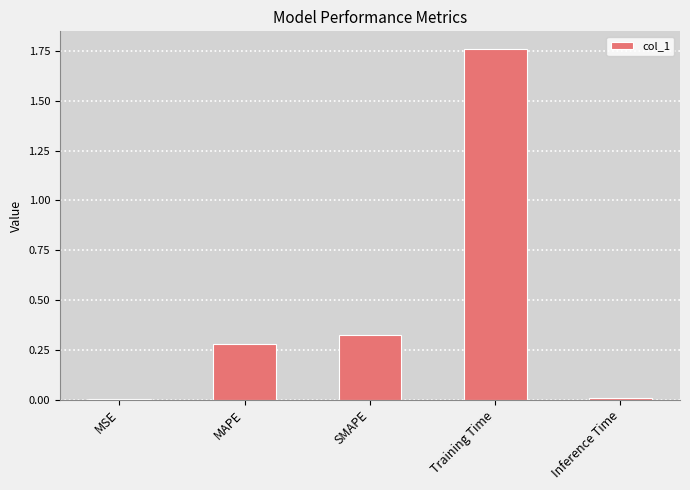

True or false: the data shows 0.0 at Inference Time.

True